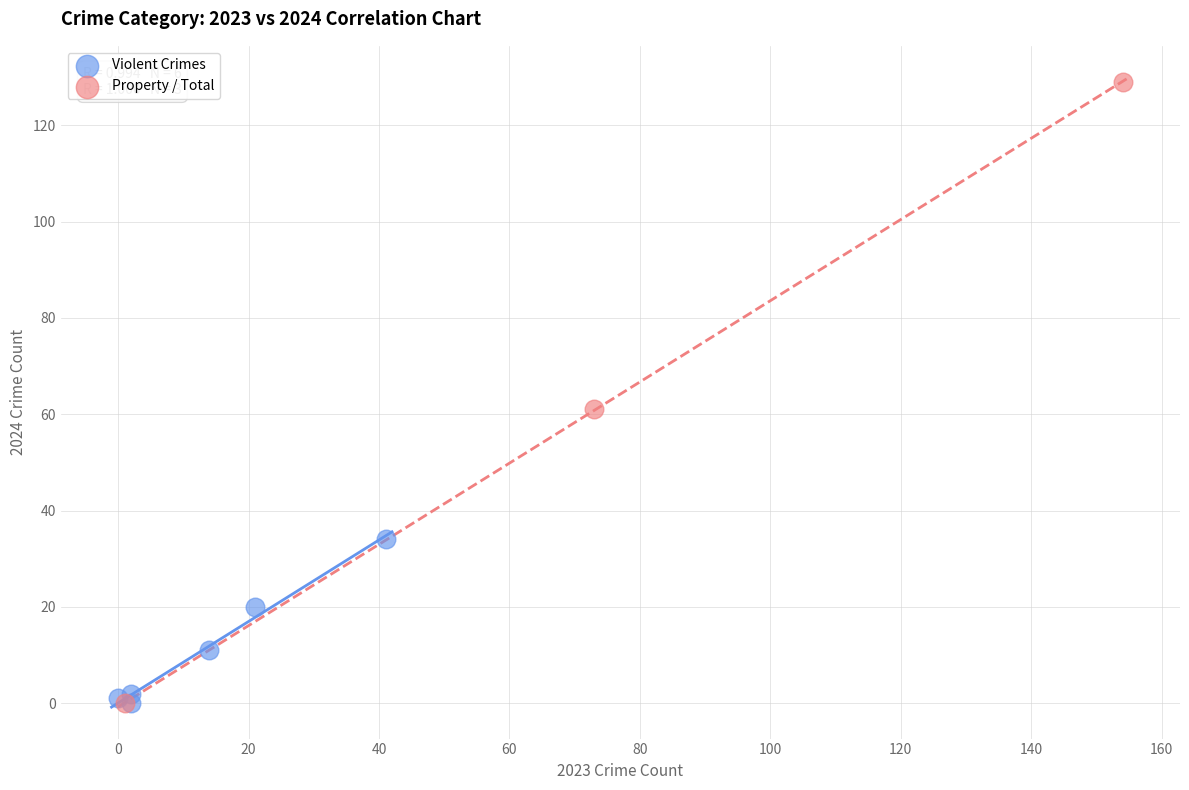

Which series has the largest Y range (max minus min)?

Property / Total